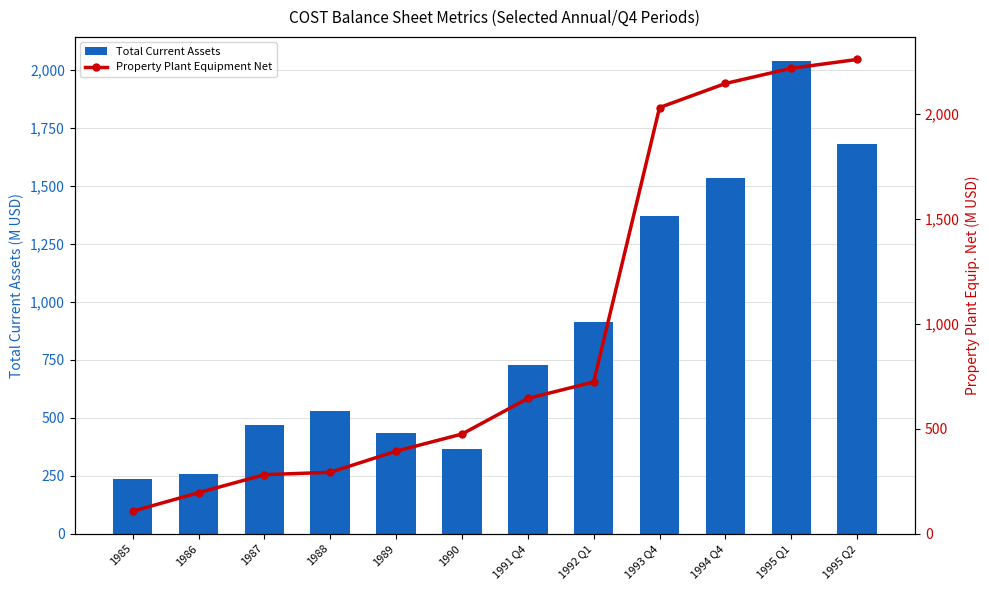

Rank the series by their average value, from highest to lowest.

Property Plant Equipment Net, Total Current Assets